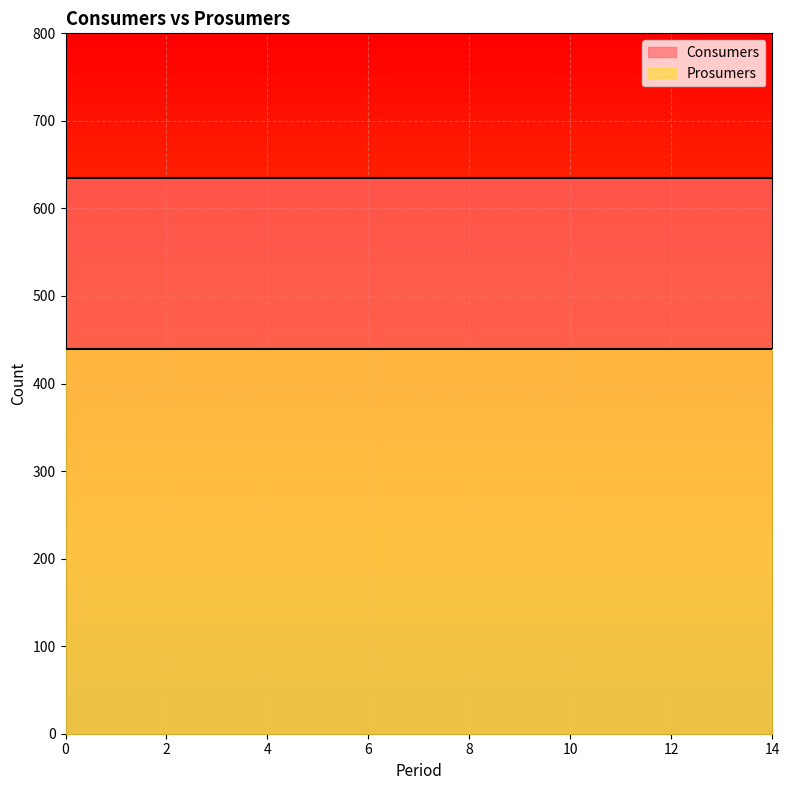

Reading left to right, what are all the values shown in this chart?

Consumers: 635	635	635	635	635	635	635	635	635	635	635	635	635	635	635
Prosumers: 440	440	440	440	440	440	440	440	440	440	440	440	440	440	440